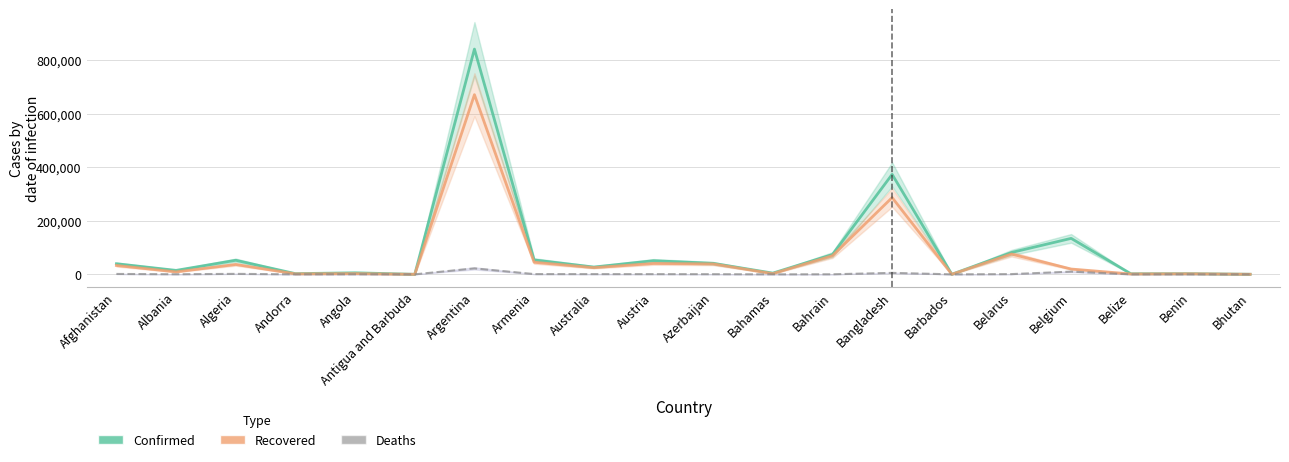

Rank the series at Australia from lowest to highest value.

Deaths, Recovered, Confirmed